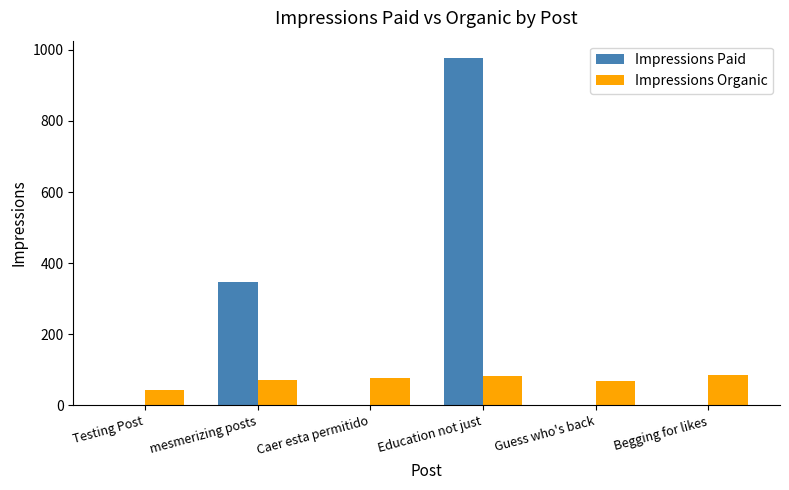

Count the number of categories in the chart.

6